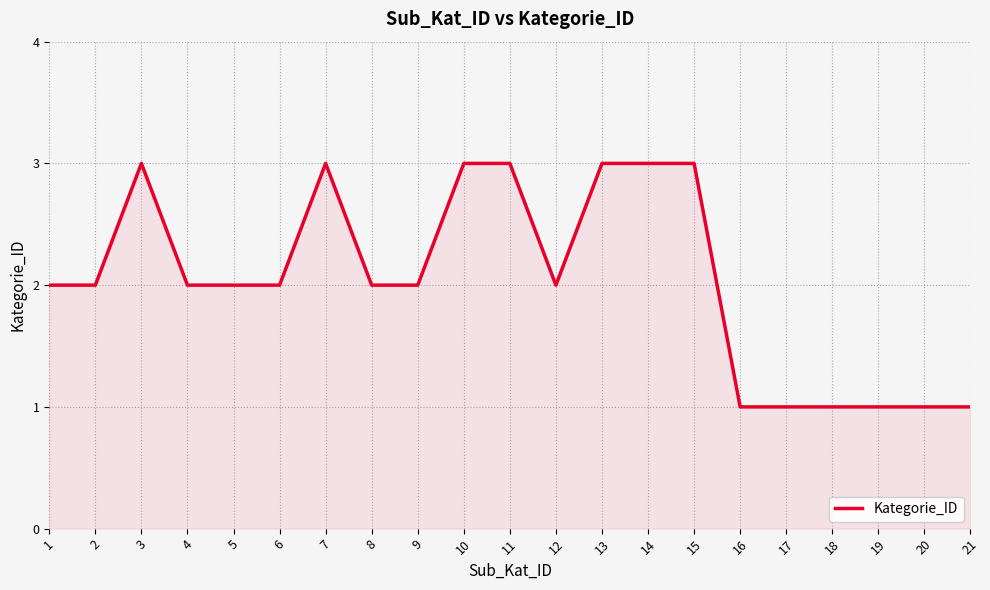

What is the maximum value shown in the chart?

3